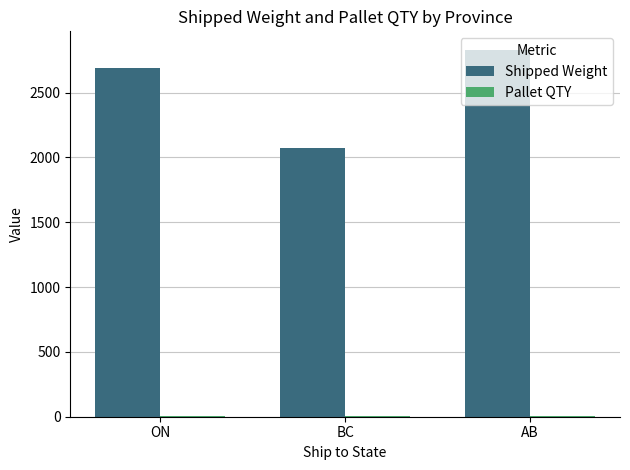

Which series has the largest total across all categories?

Shipped Weight